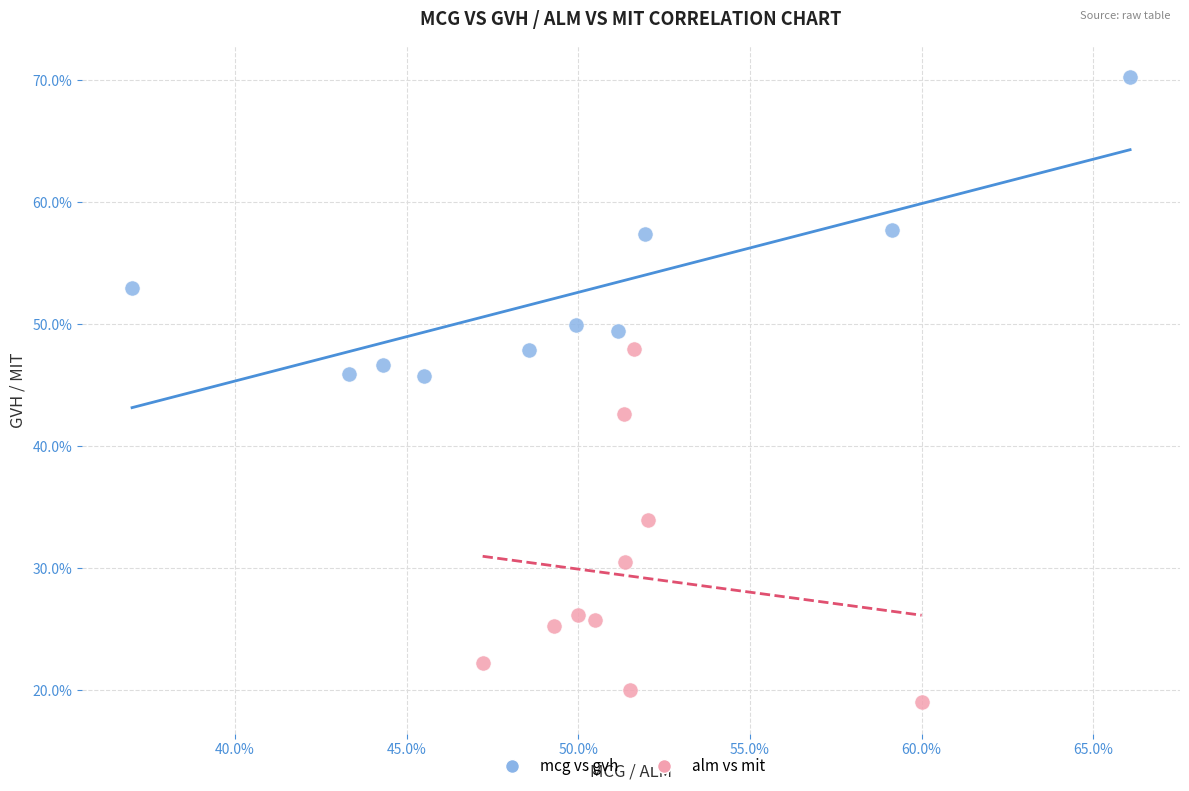

What are all the series names shown in the legend?

mcg vs gvh, alm vs mit